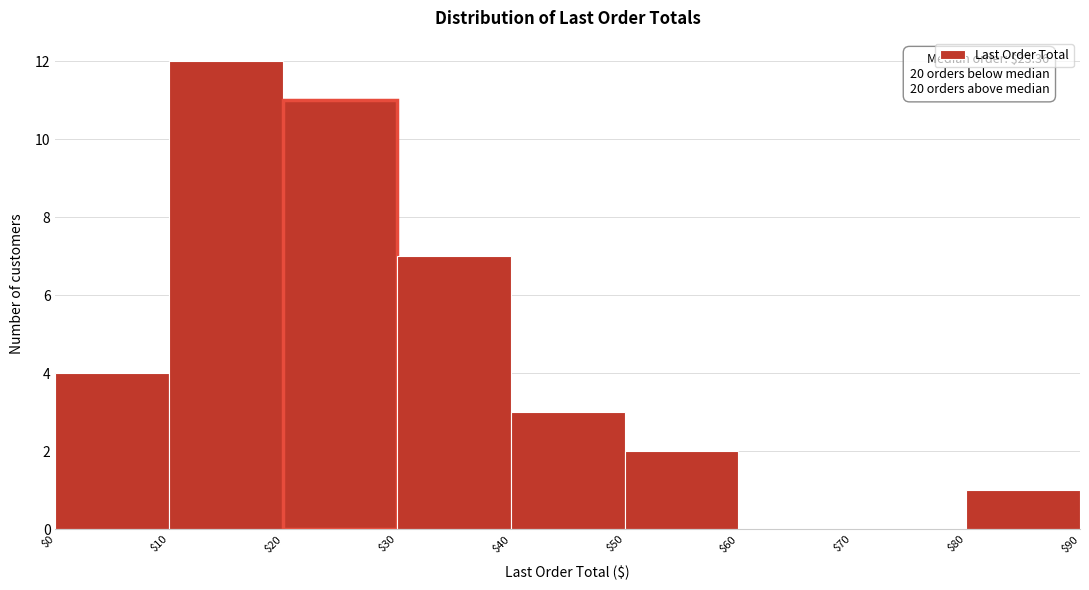

Over which range of the x-axis is the bar tallest?

$10 to $20